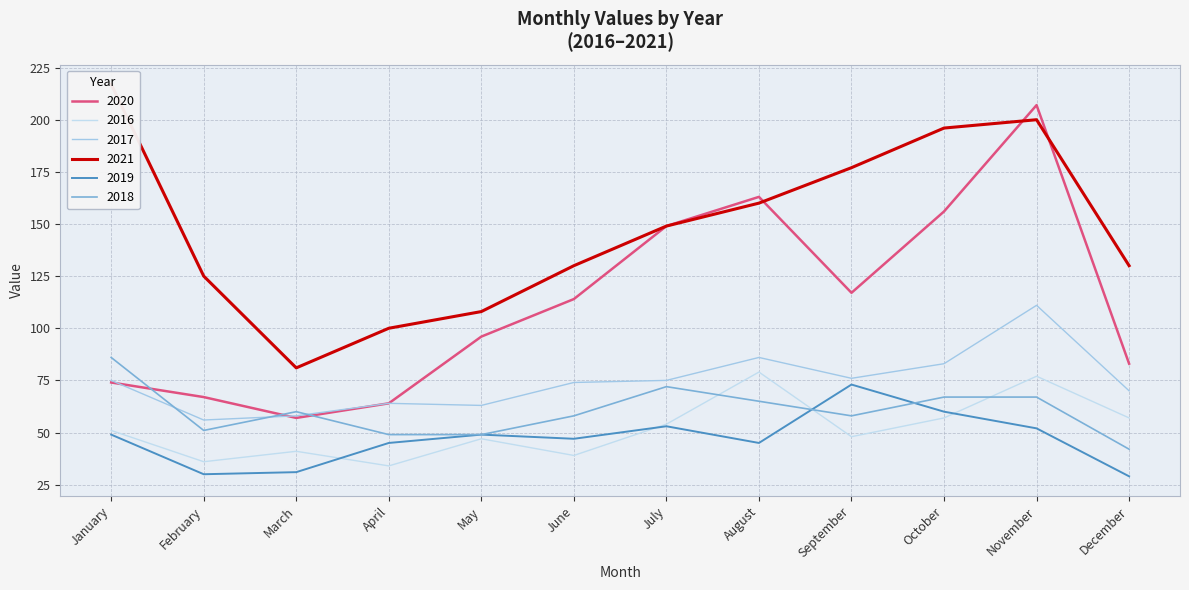

At how many categories does at least one series exceed 86?

11